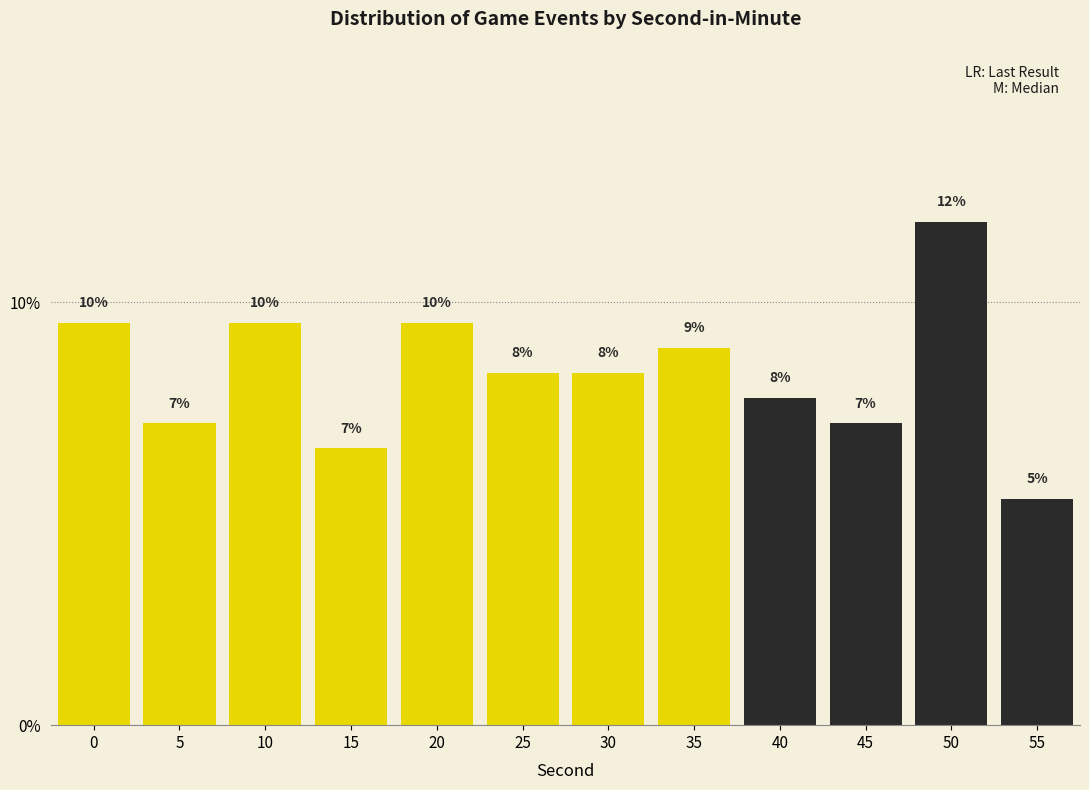

How many bars are there in total?

12